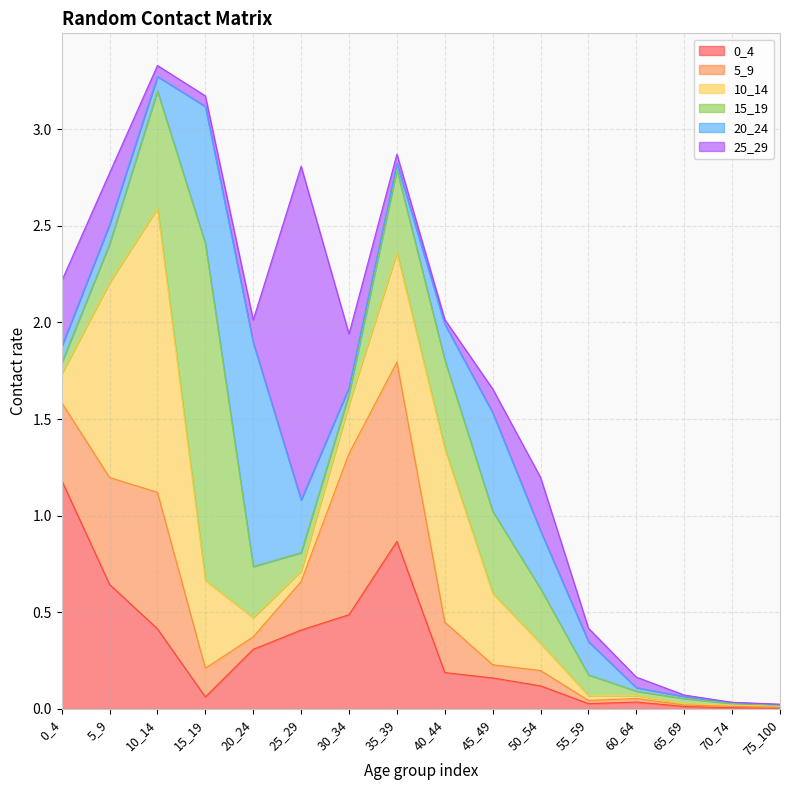

Rank the series at 70_74 from lowest to highest value.

25_29, 20_24, 10_14, 0_4, 5_9, 15_19